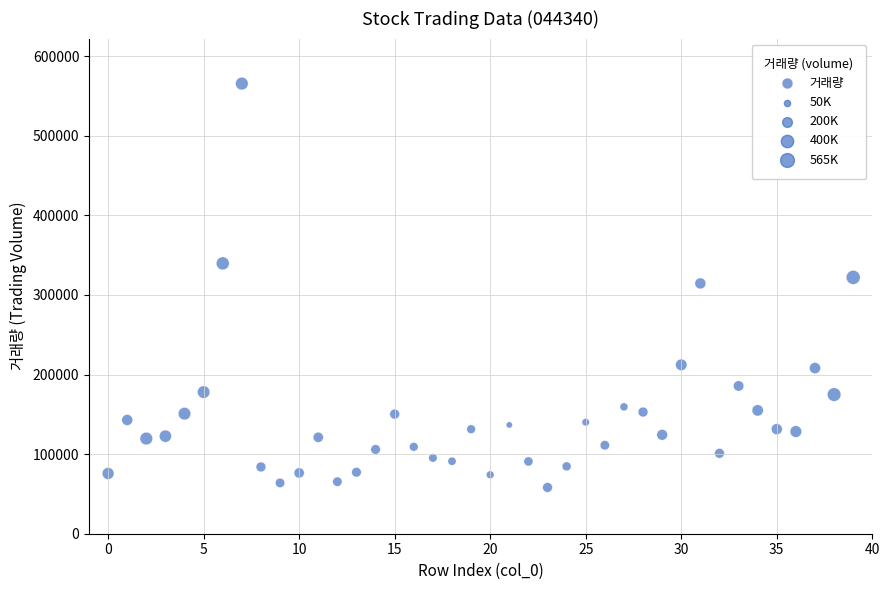

What is the range of Y values (max minus min)?

507452